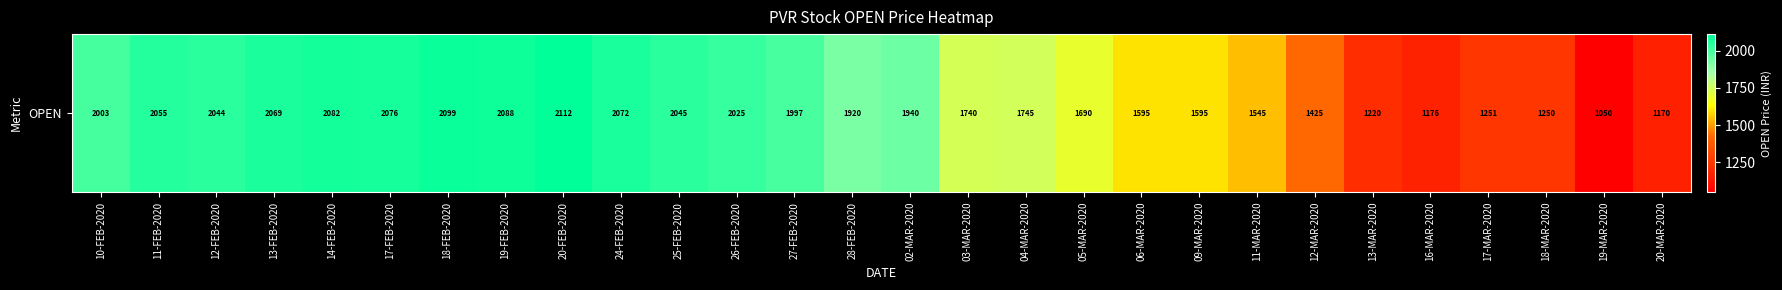

Where is the data nearest to the value 1581?

09-MAR-2020